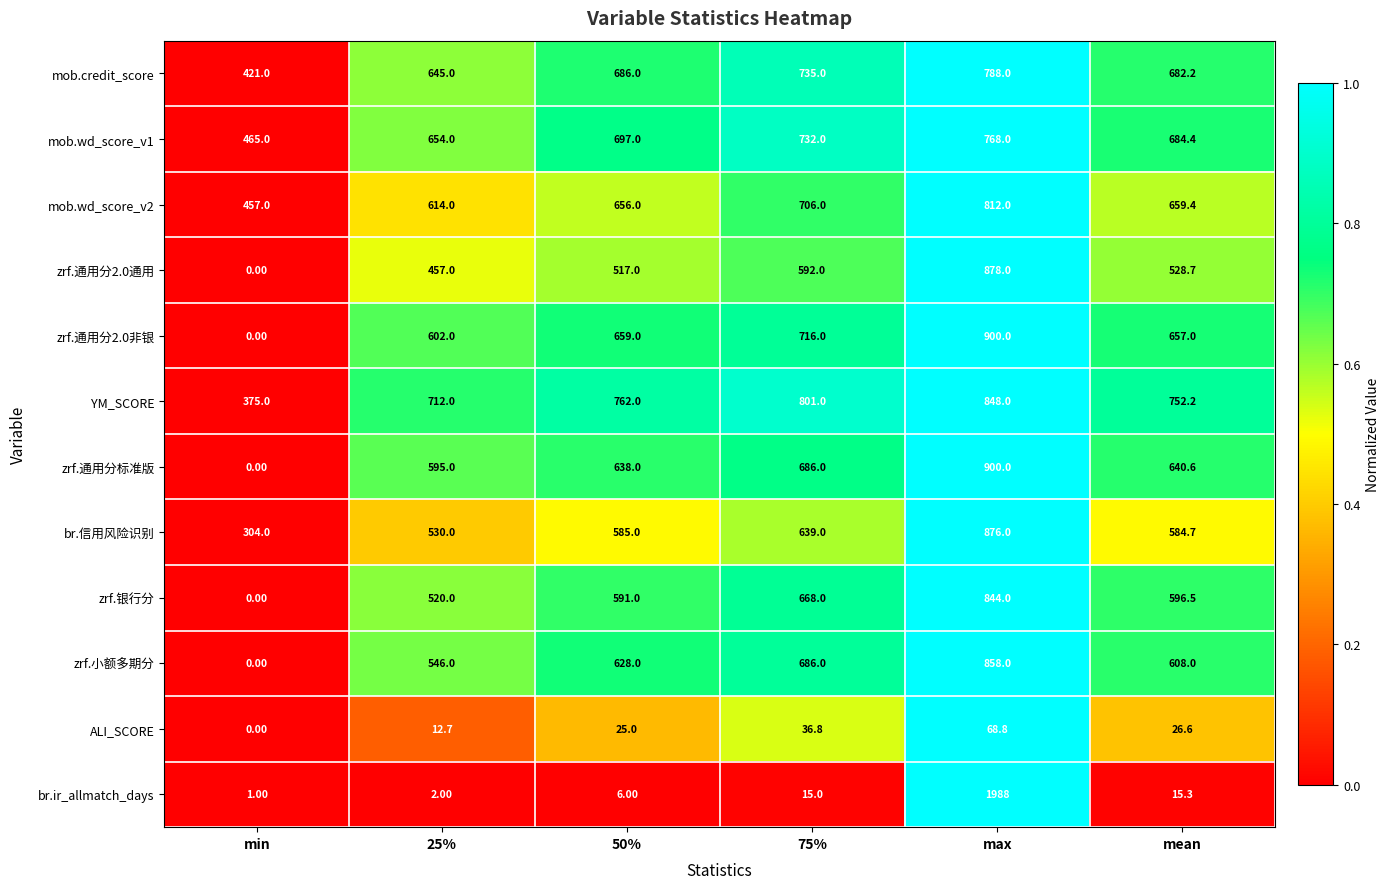

List the labels in order of br.信用风险识别 value, smallest first.

min, 25%, mean, 50%, 75%, max